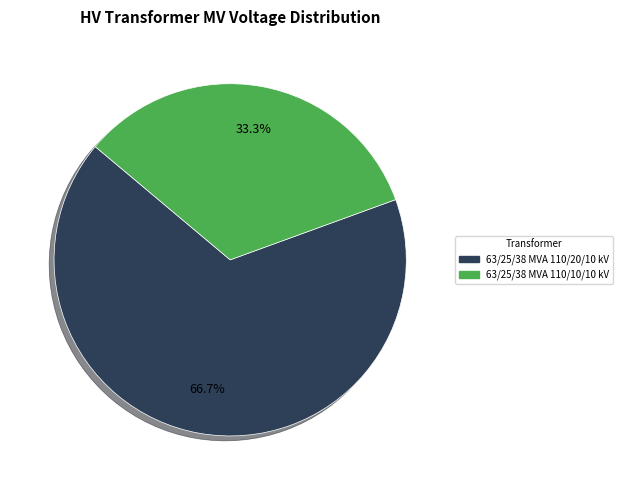

Do 63/25/38 MVA 110/10/10 kV and 63/25/38 MVA 110/20/10 kV together represent more than half of the pie?

Yes